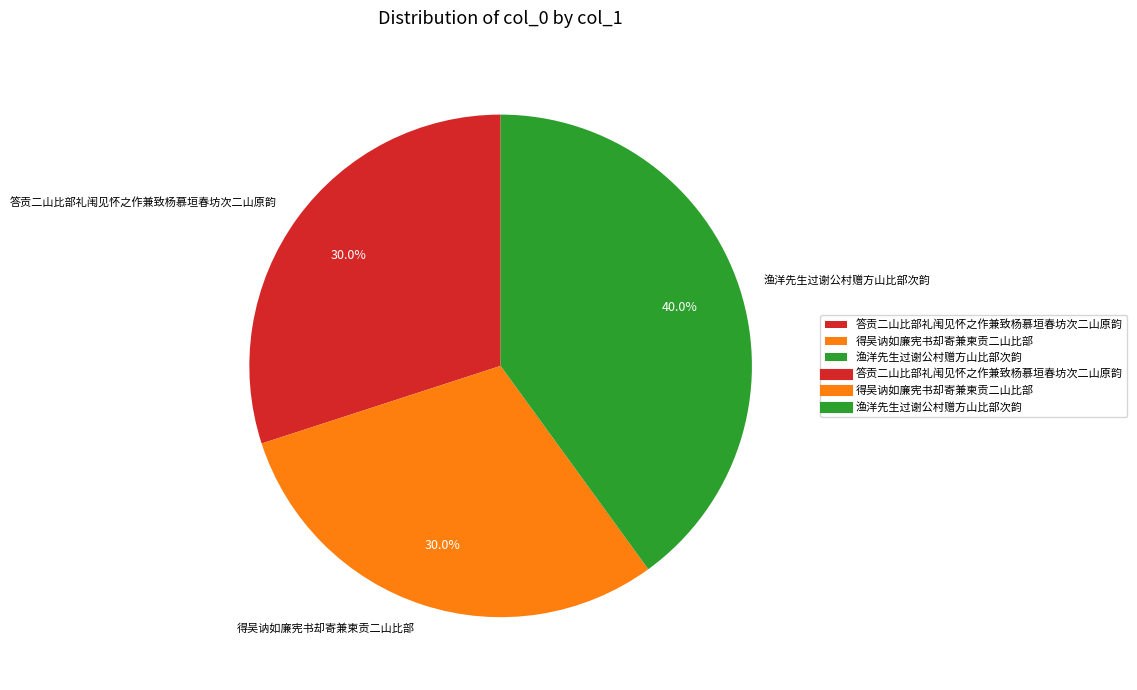

To the nearest percent, what is the combined percentage of 渔洋先生过谢公村赠方山比部次韵 and 答贡二山比部礼闱见怀之作兼致杨慕垣春坊次二山原韵?

70%